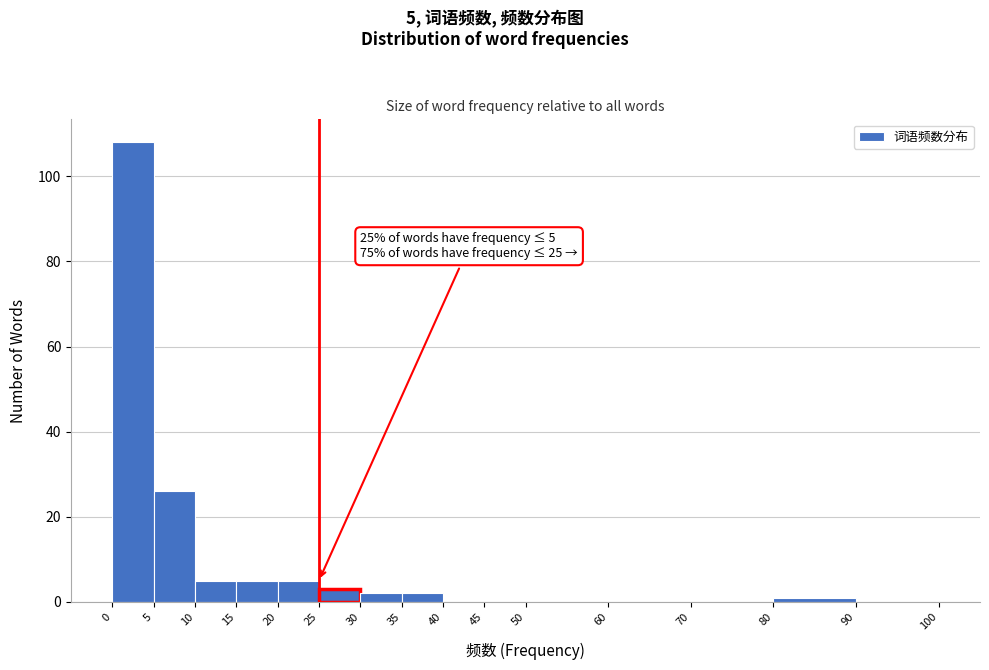

Over which range of the x-axis is the bar tallest?

0 to 5